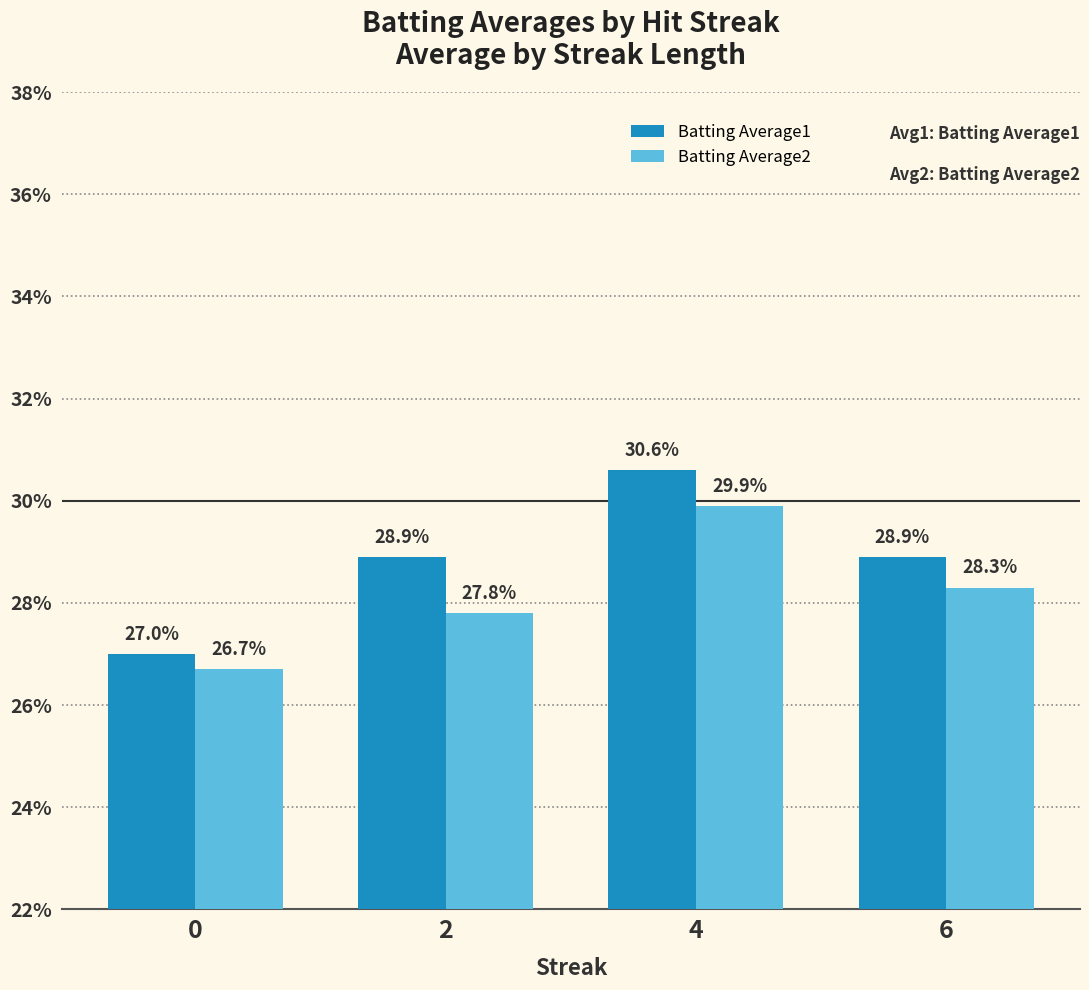

What are all the series names shown in the legend?

Batting Average1, Batting Average2